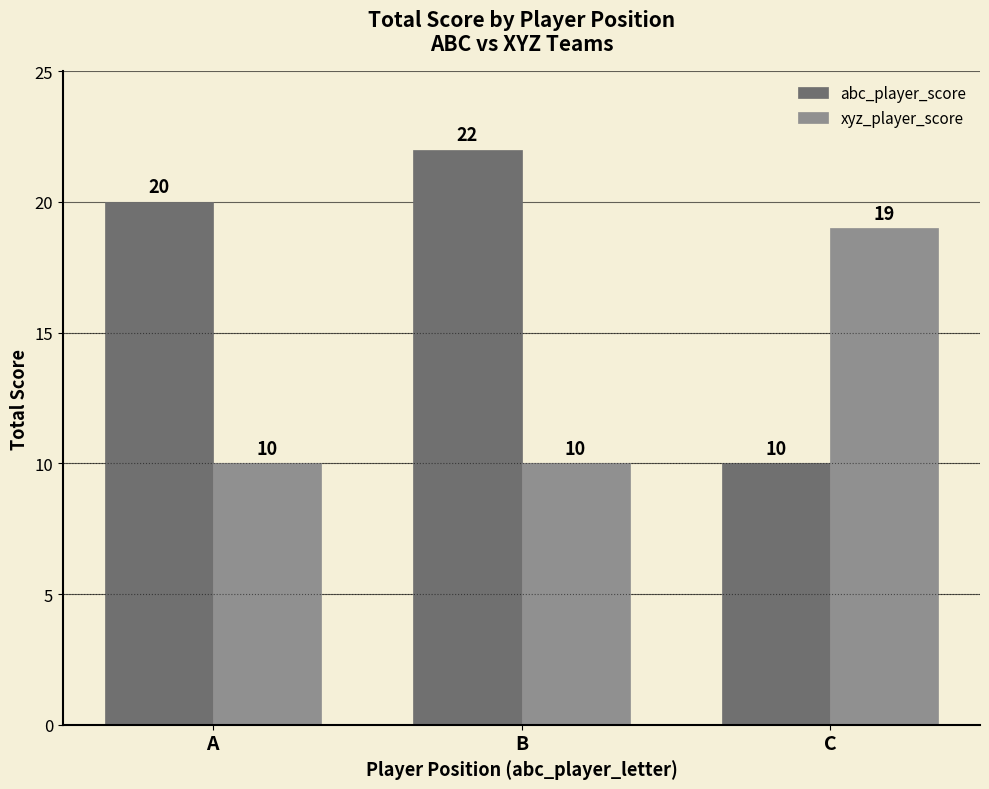

At how many categories does at least one series exceed 14?

3